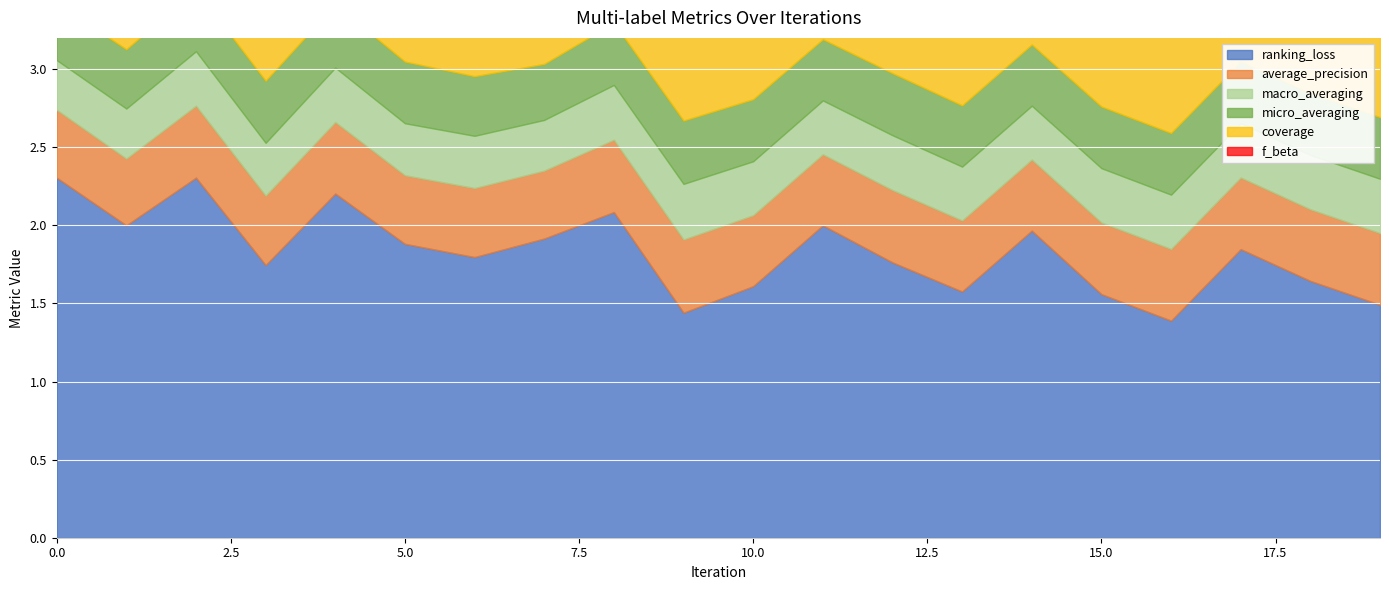

Reading left to right, what are all the values shown in this chart?

ranking_loss: 0=2.3	1=2.0	2=2.3	3=1.7	4=2.2	5=1.9	6=1.8	7=1.9	8=2.1	9=1.4	10=1.6	11=2.0	12=1.8	13=1.6	14=2.0	15=1.6	16=1.4	17=1.8	18=1.6	19=1.5
average_precision: 0=0.4	1=0.4	2=0.5	3=0.4	4=0.5	5=0.4	6=0.4	7=0.4	8=0.5	9=0.5	10=0.5	11=0.5	12=0.5	13=0.5	14=0.5	15=0.5	16=0.5	17=0.5	18=0.5	19=0.5
macro_averaging: 0=0.3	1=0.3	2=0.3	3=0.3	4=0.3	5=0.3	6=0.3	7=0.3	8=0.4	9=0.4	10=0.3	11=0.3	12=0.4	13=0.3	14=0.3	15=0.3	16=0.3	17=0.3	18=0.3	19=0.3
micro_averaging: 0=0.4	1=0.4	2=0.4	3=0.4	4=0.4	5=0.4	6=0.4	7=0.4	8=0.4	9=0.4	10=0.4	11=0.4	12=0.4	13=0.4	14=0.4	15=0.4	16=0.4	17=0.4	18=0.4	19=0.4
coverage: 0=2.6	1=2.4	2=2.5	3=2.2	4=2.6	5=2.3	6=2.2	7=2.3	8=2.5	9=2.0	10=2.1	11=2.4	12=2.2	13=2.1	14=2.3	15=2.1	16=1.9	17=2.3	18=2.2	19=2.0
f_beta: 0=0.3	1=0.3	2=0.3	3=0.3	4=0.3	5=0.3	6=0.3	7=0.3	8=0.3	9=0.3	10=0.3	11=0.3	12=0.3	13=0.3	14=0.3	15=0.3	16=0.3	17=0.3	18=0.3	19=0.3